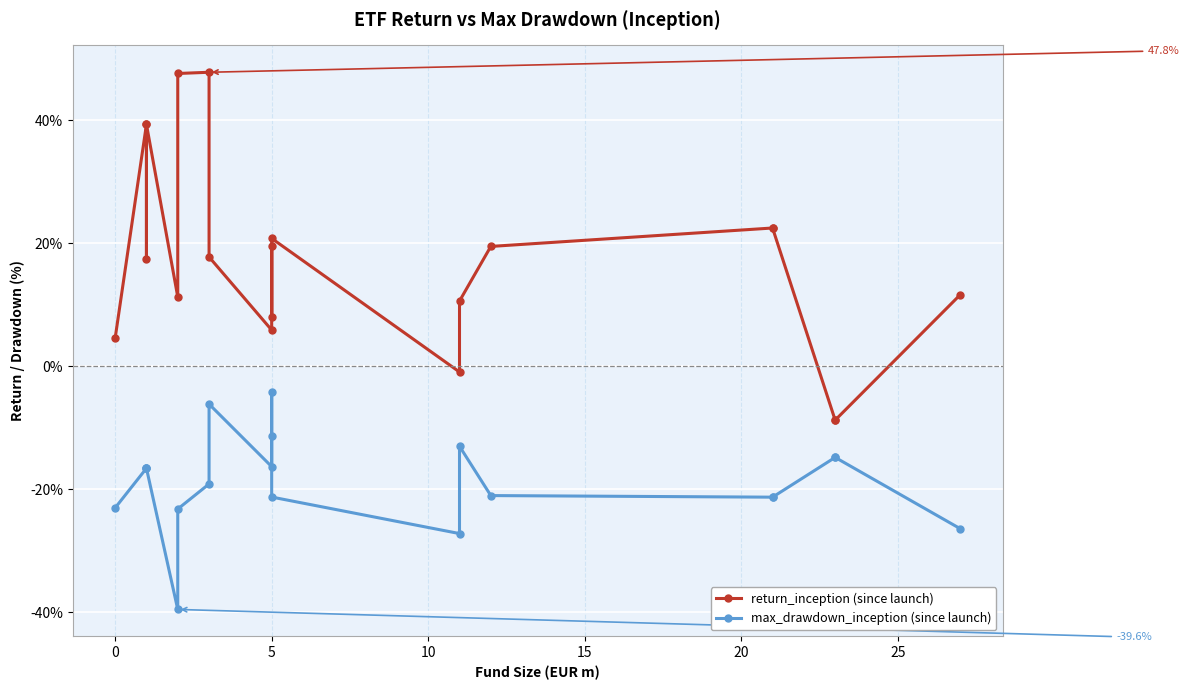

What is the highest value of the max_drawdown_inception series?

-4.2